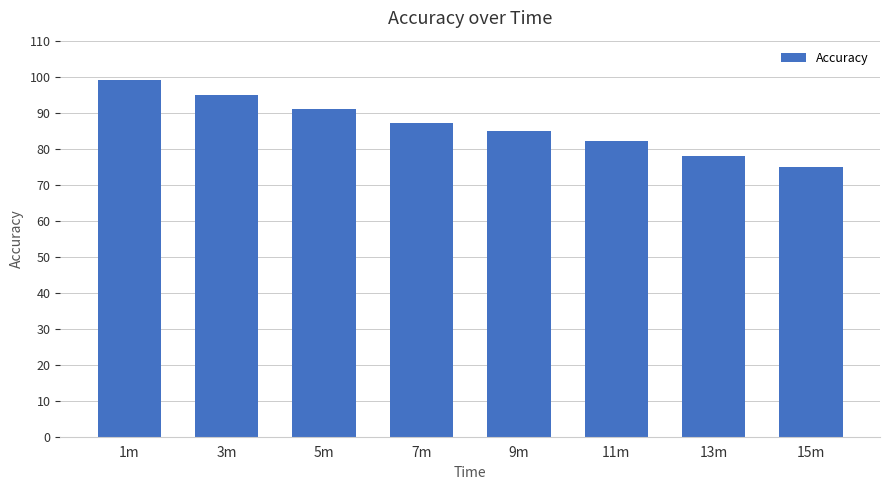

How many data points does each series have?

8